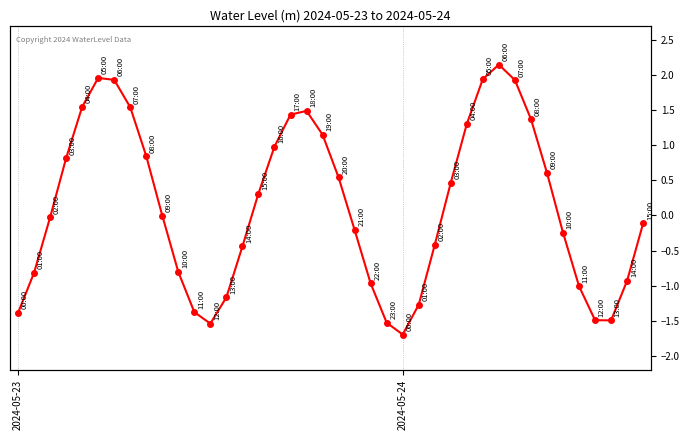

What value does the data have at 11?

-1.4